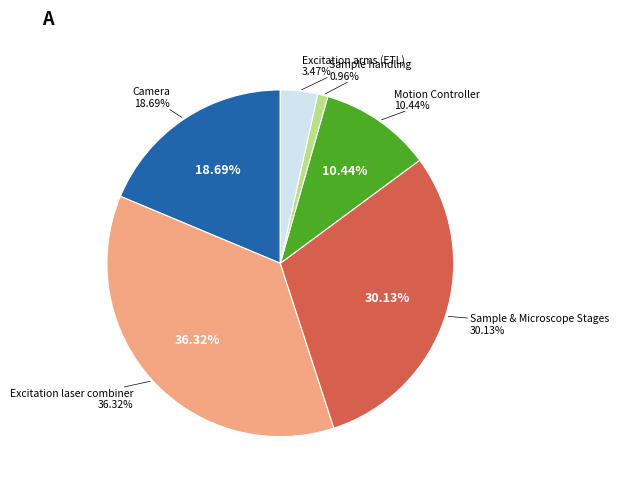

Count the number of slices in the pie.

6